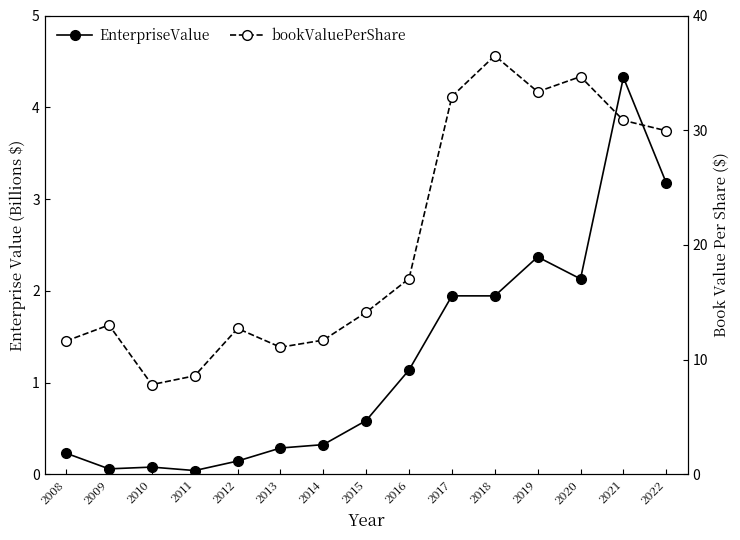

At how many categories does at least one series exceed 9?

13